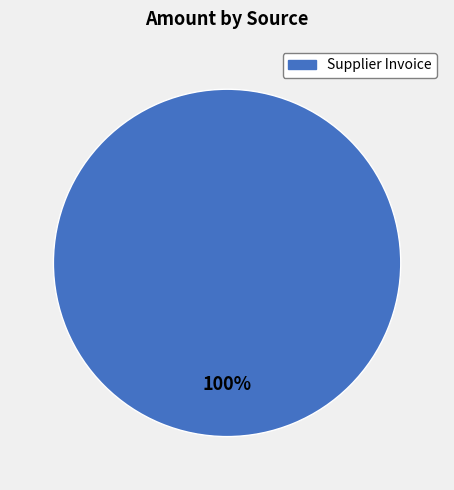

The Supplier Invoice slice represents 100% of the pie. True or false?

True